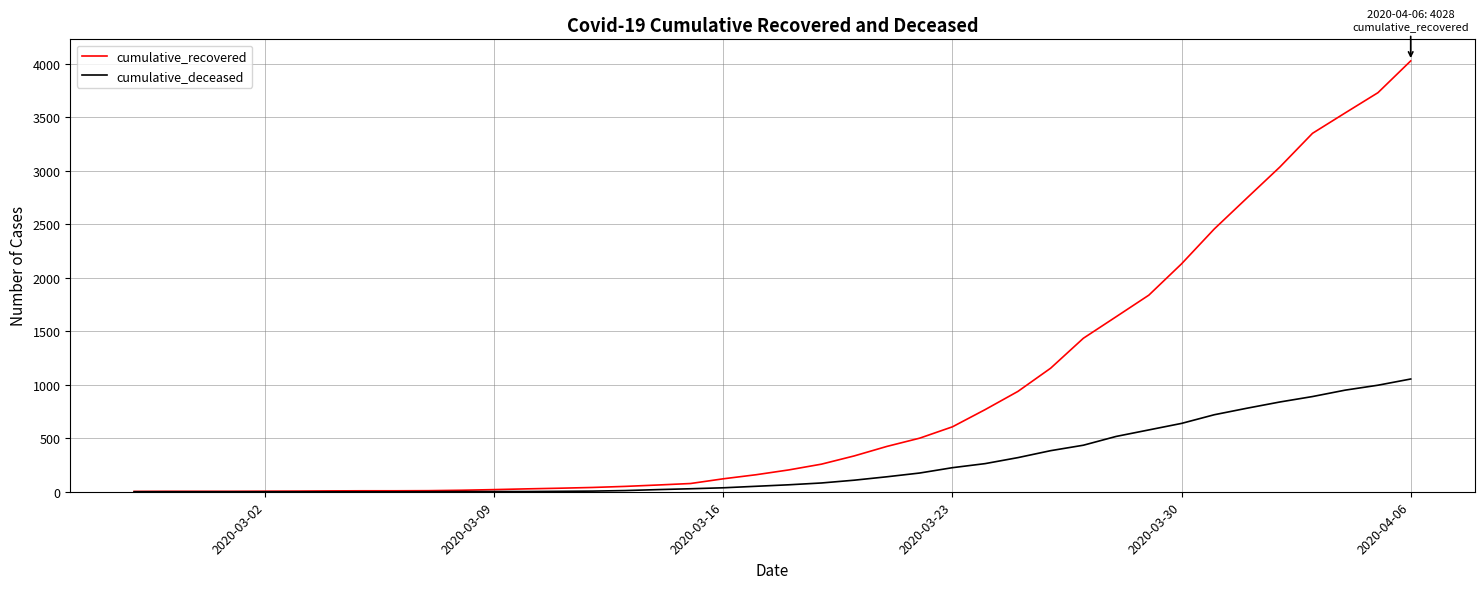

What are all the series names shown in the legend?

cumulative_recovered, cumulative_deceased